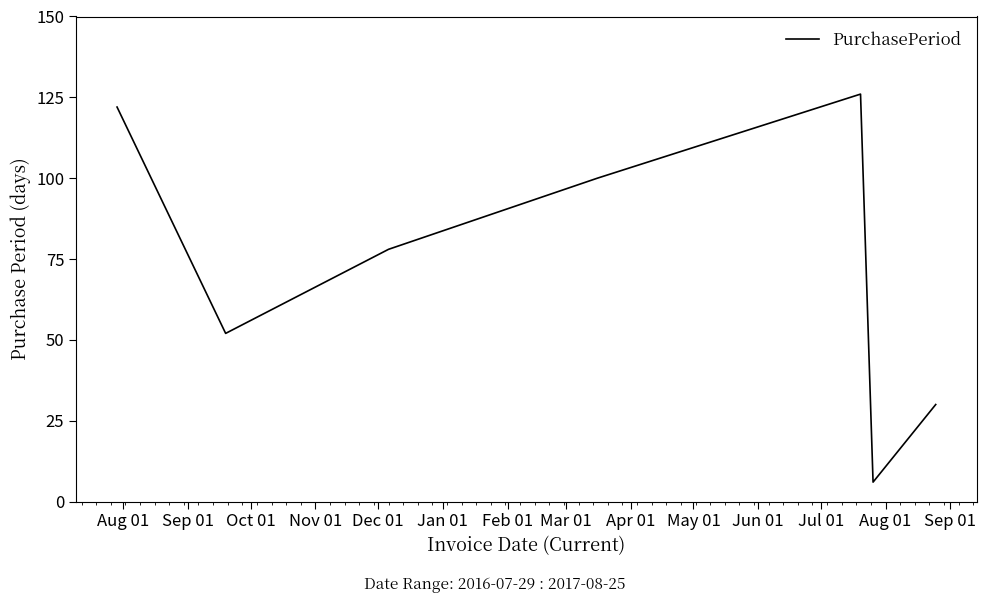

What is the sum of all values?

514